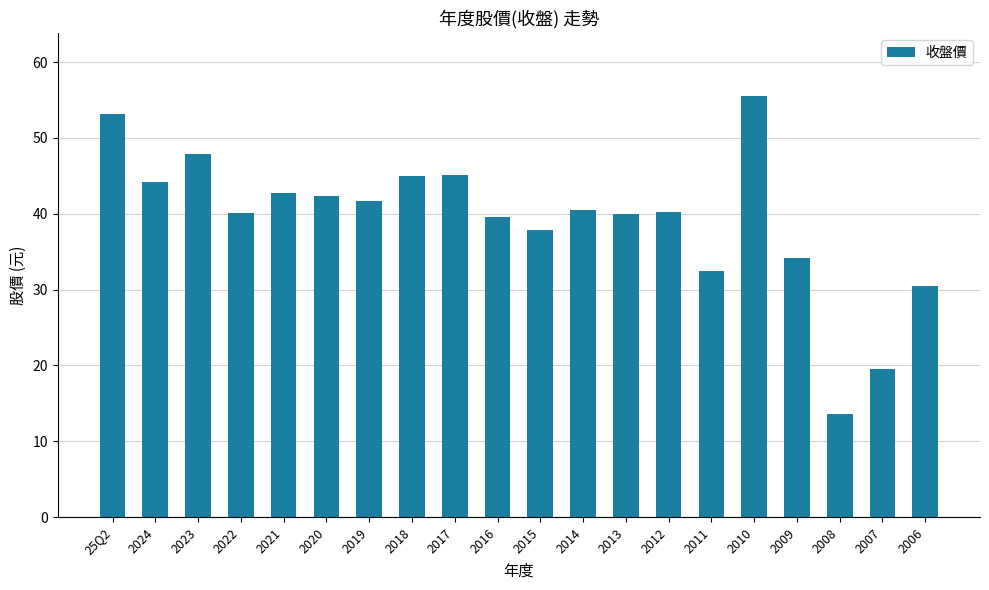

At which category does the chart reach its minimum across all series?

2008